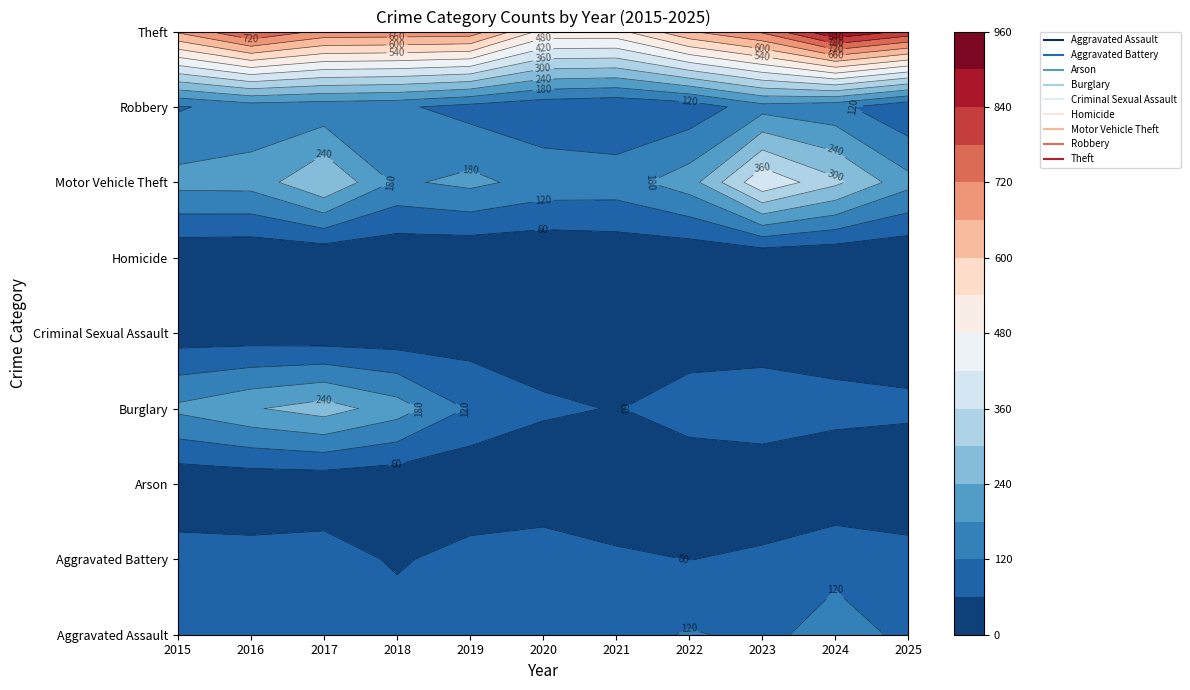

What is the minimum value shown in the chart?

2